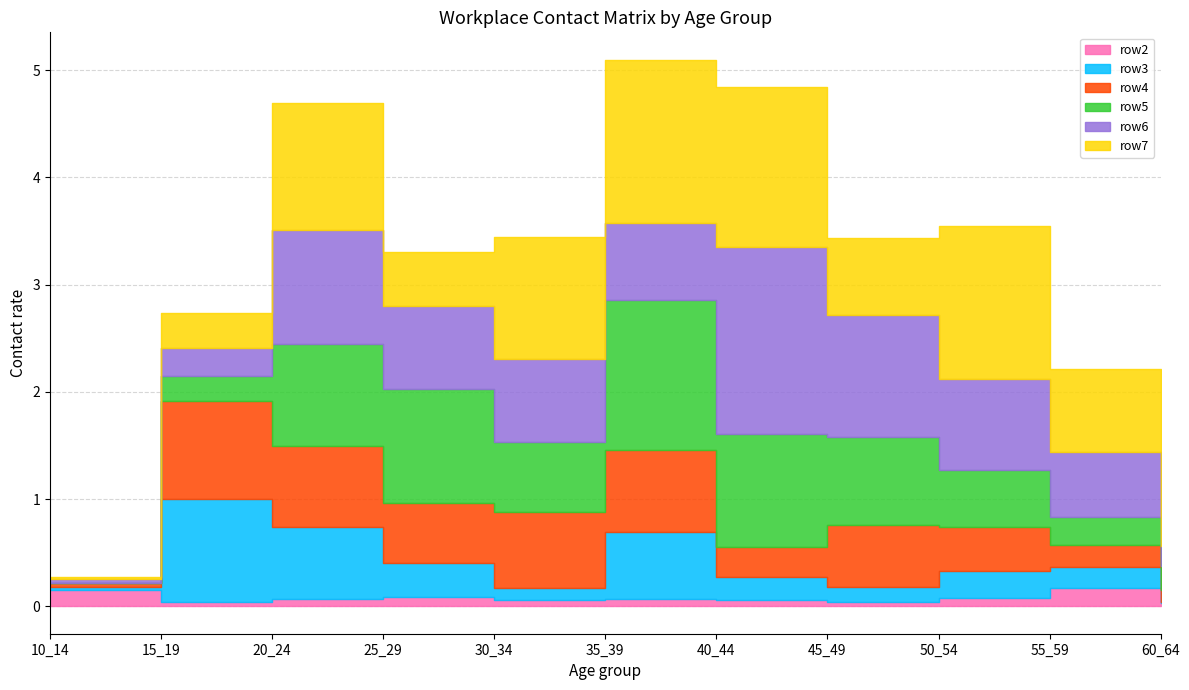

Reading left to right, transcribe all the data shown in this chart.

row2: 0.2	0.0	0.1	0.1	0.1	0.1	0.1	0.0	0.1	0.2	0.0
row3: 0.0	1.0	0.7	0.3	0.1	0.6	0.2	0.1	0.2	0.2	0.0
row4: 0.0	0.9	0.8	0.6	0.7	0.8	0.3	0.6	0.4	0.2	0.1
row5: 0.0	0.2	0.9	1.1	0.7	1.4	1.1	0.8	0.5	0.3	0.2
row6: 0.0	0.3	1.1	0.8	0.8	0.7	1.7	1.1	0.9	0.6	0.2
row7: 0.0	0.3	1.2	0.5	1.1	1.5	1.5	0.7	1.4	0.8	0.1